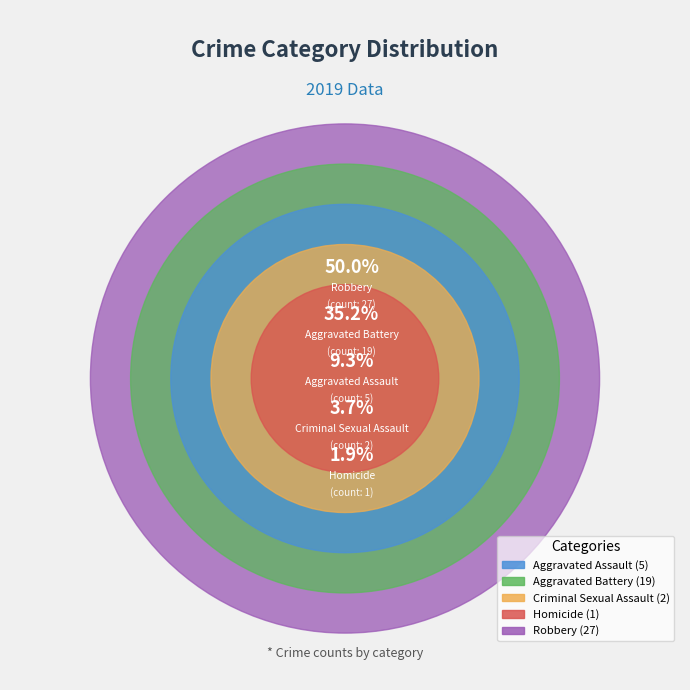

What percentage do Robbery and Aggravated Assault together represent?

59.3%